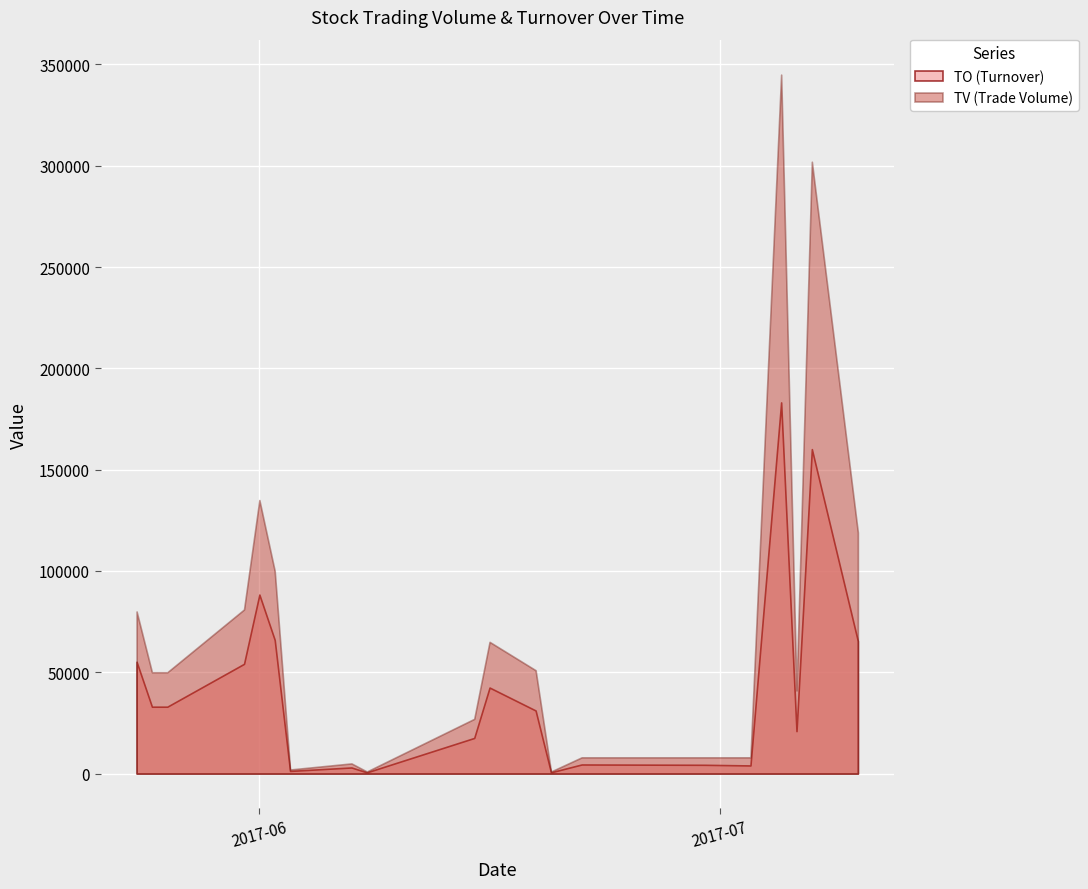

Which series changed the most between 2017-06-08 and 2017-07-10?

TV